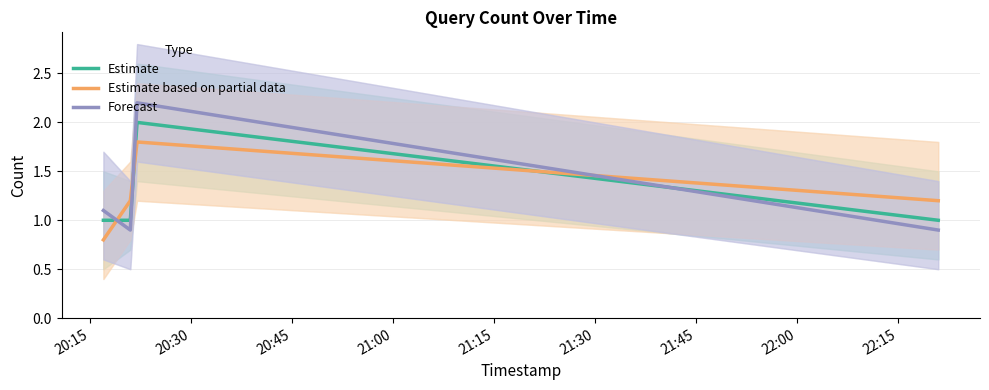

After their last crossing, which series has the higher values: Estimate or Estimate based on partial data?

Estimate based on partial data